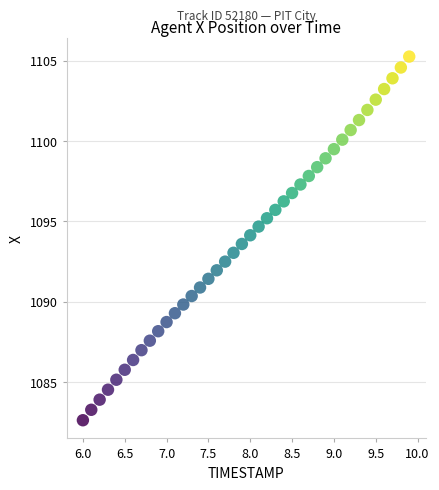

What is the range of Y values (max minus min)?

22.6